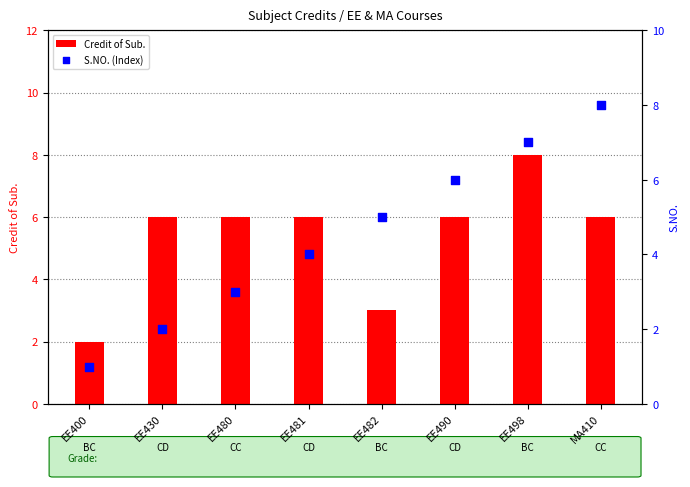

Is the value of S.NO. (Index) at EE482 greater than the value of Credit of Sub. at EE481?

No